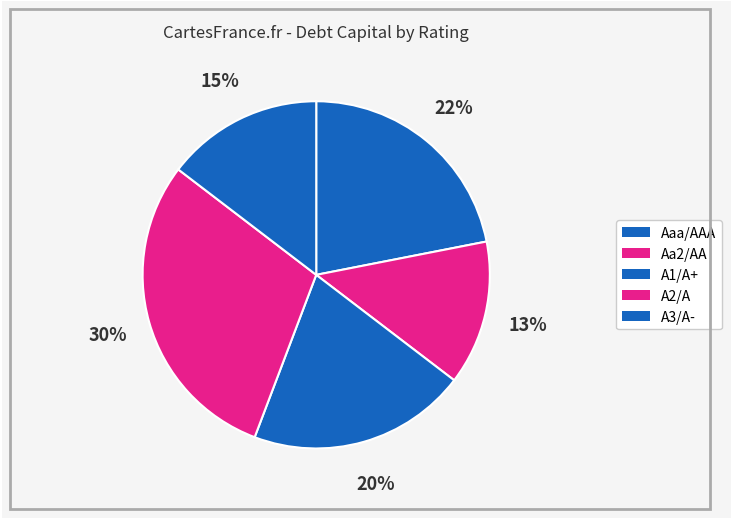

Is there any slice that represents more than half of the pie?

No